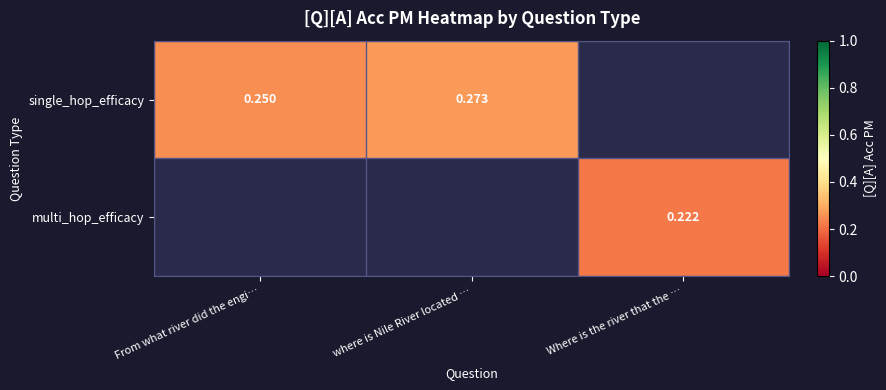

Is it true that multi_hop_efficacy equals 0.1 at Where is the river that the …?

False